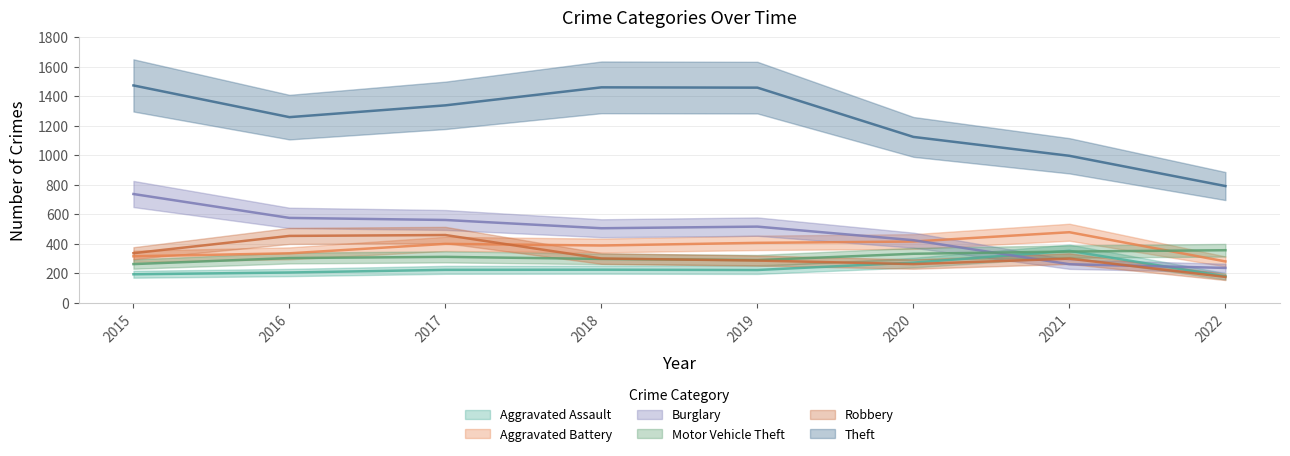

What is the sum of all Motor Vehicle Theft values?

2505